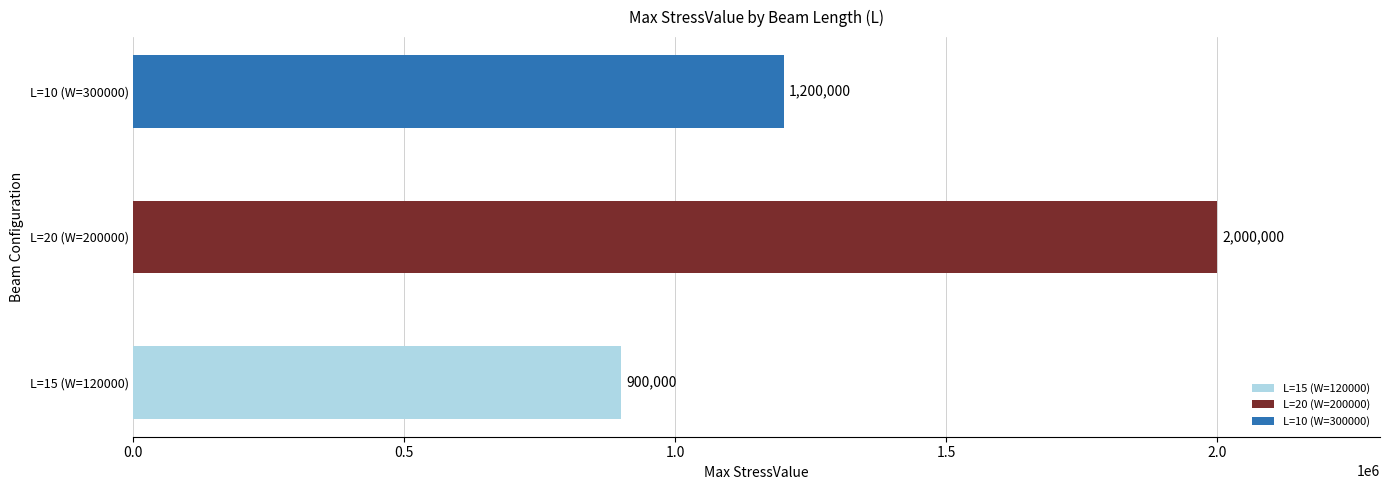

The value at L=15 (W=120000) is 1270423. True or false?

False